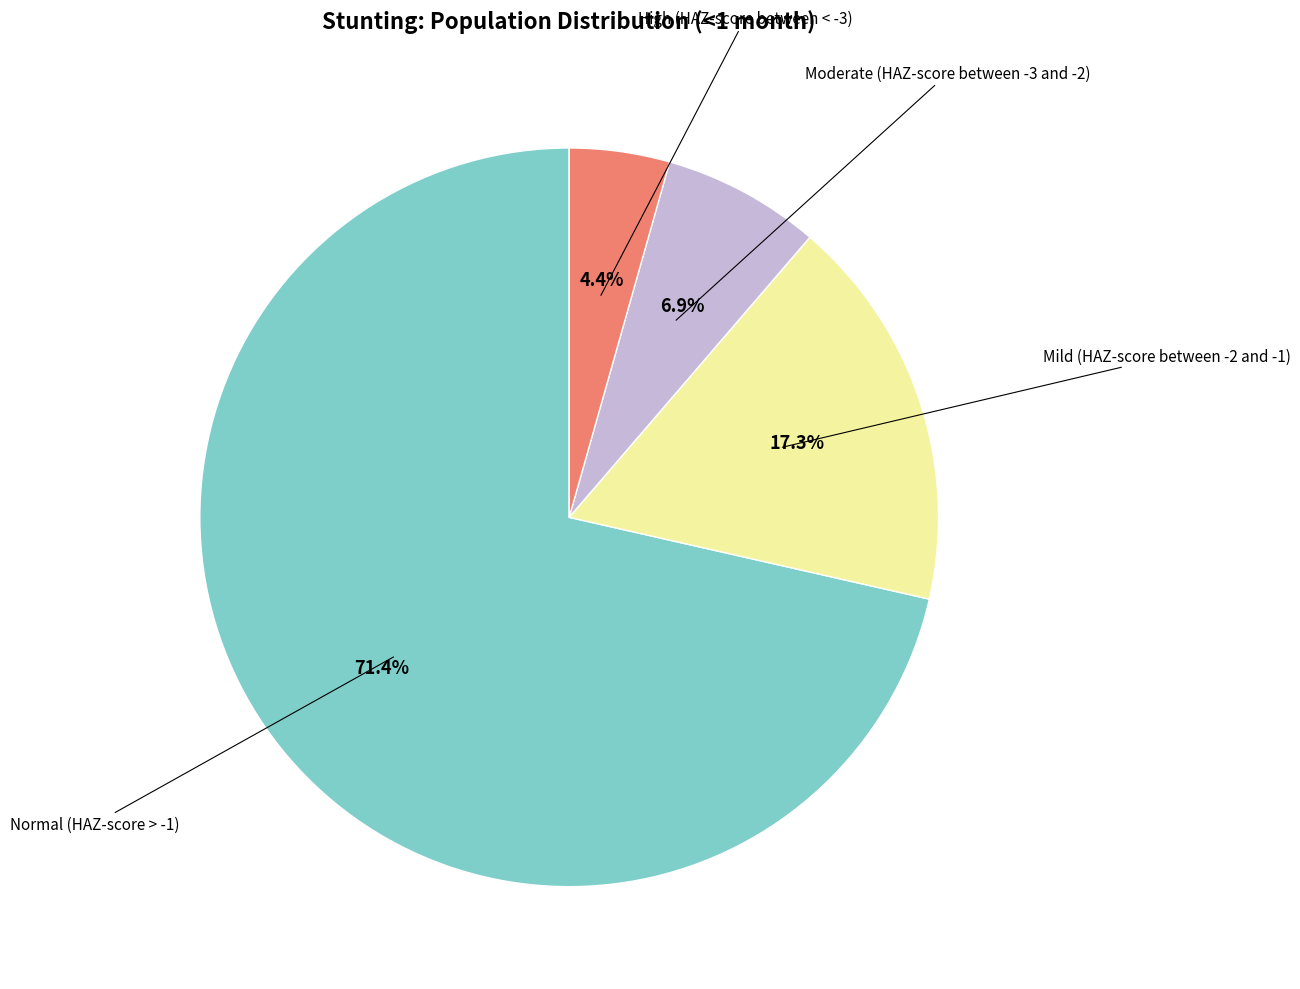

Is there a majority slice in this chart?

Yes